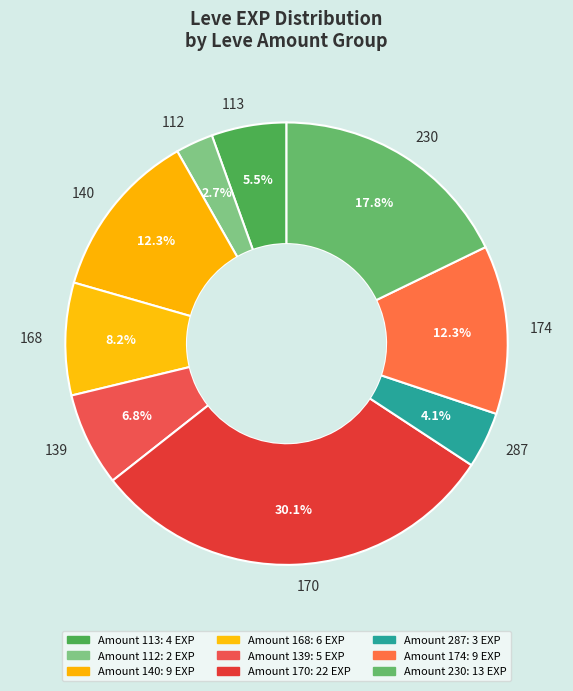

What is the total percentage of 140 and 168?

20.5%